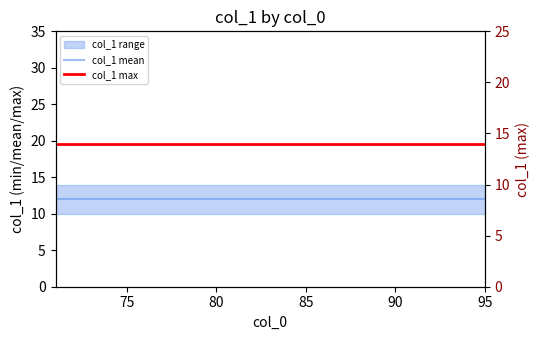

True or false: col_1 max and col_1 mean cross at least once.

False